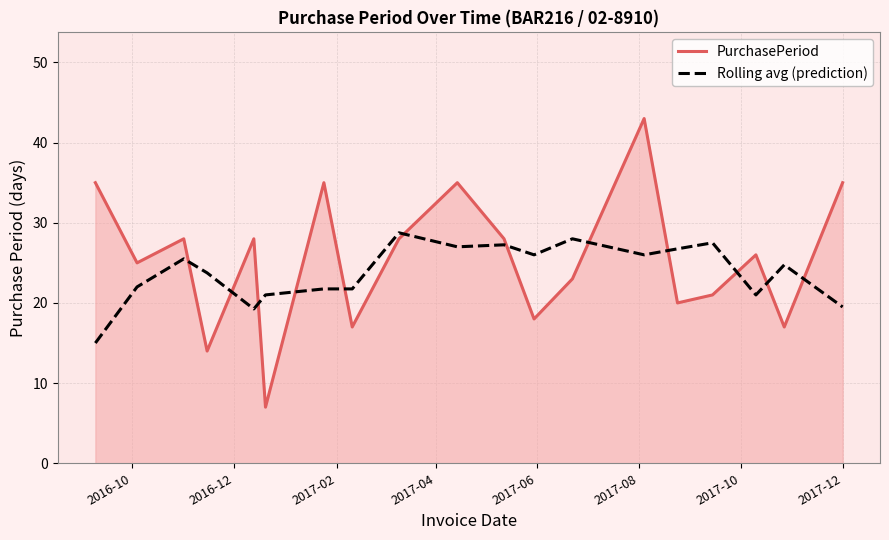

Which series has the widest spread of values?

PurchasePeriod